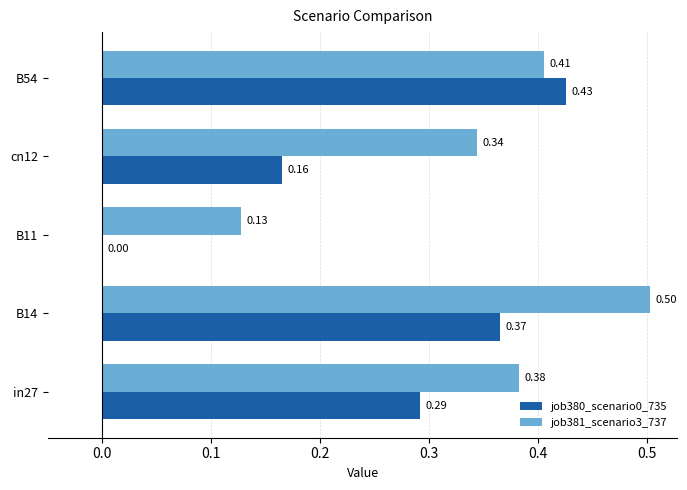

What is the sum of all job380_scenario0_735 values?

1.2